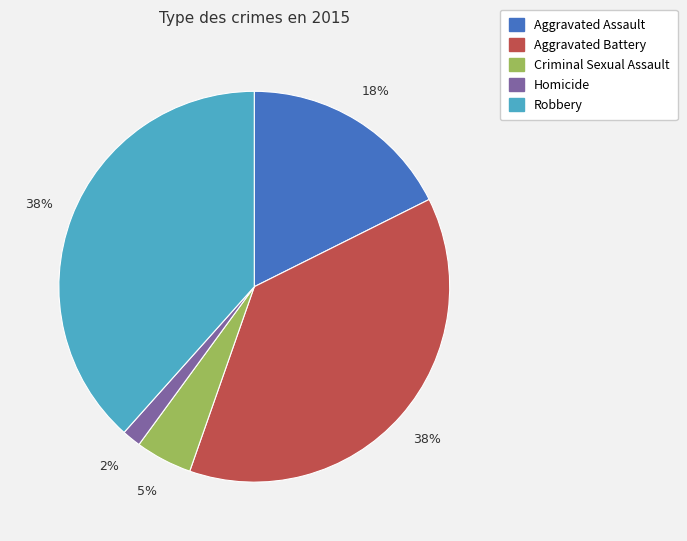

Is there any slice that represents more than half of the pie?

No